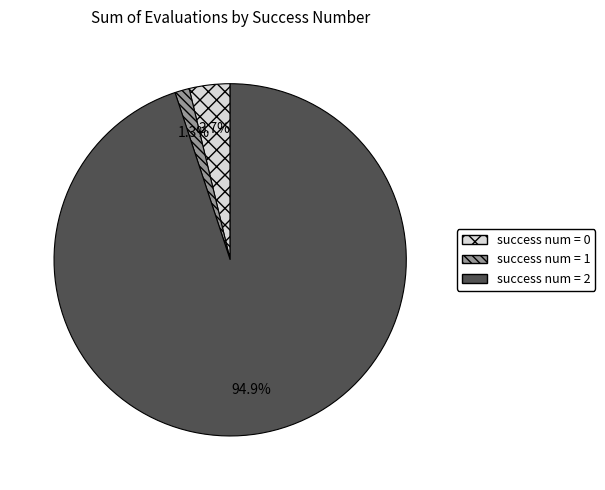

To the nearest percent, what is the difference between the largest and smallest slice percentages?

94%